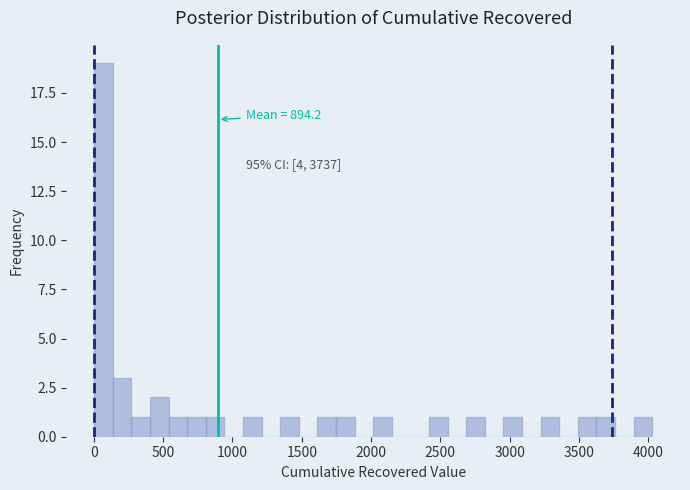

Read against the x-axis, roughly where is the centre of the tallest bar?

50